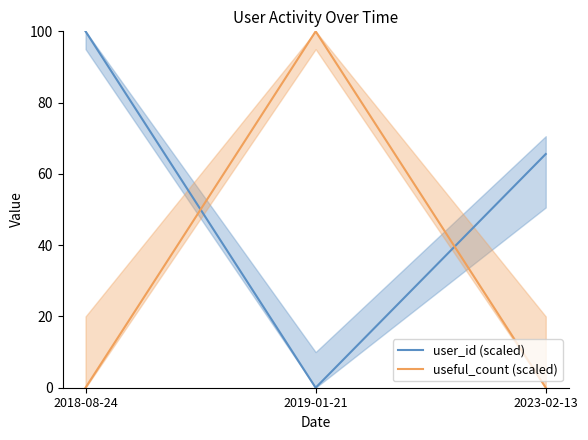

Rank the series by their average value, from highest to lowest.

user_id (scaled), useful_count (scaled)